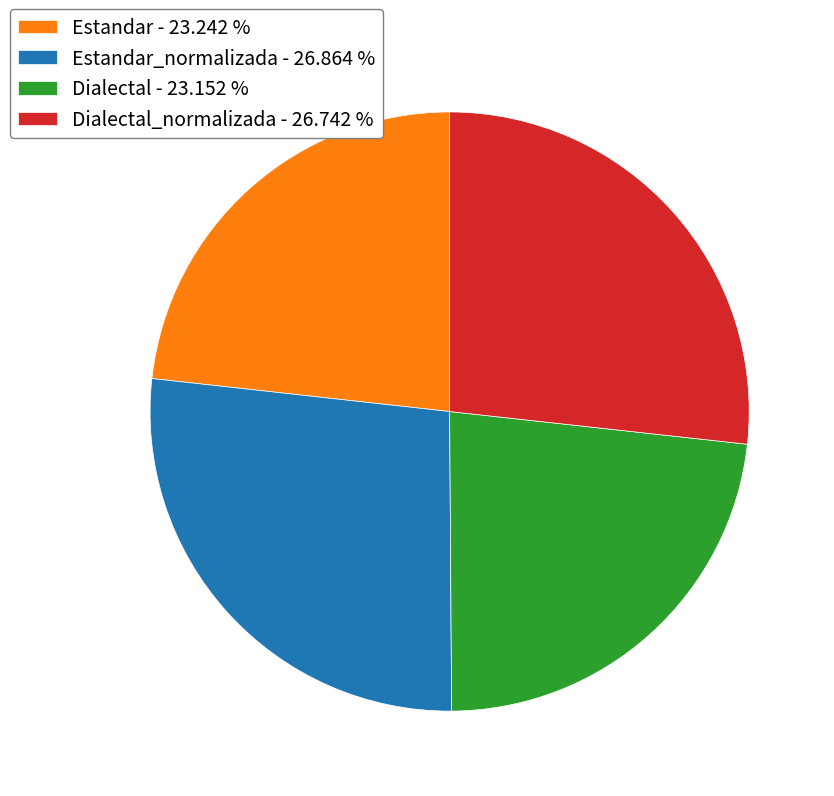

Does Dialectal_normalizada - 26.742 % represent more than half of the total?

No